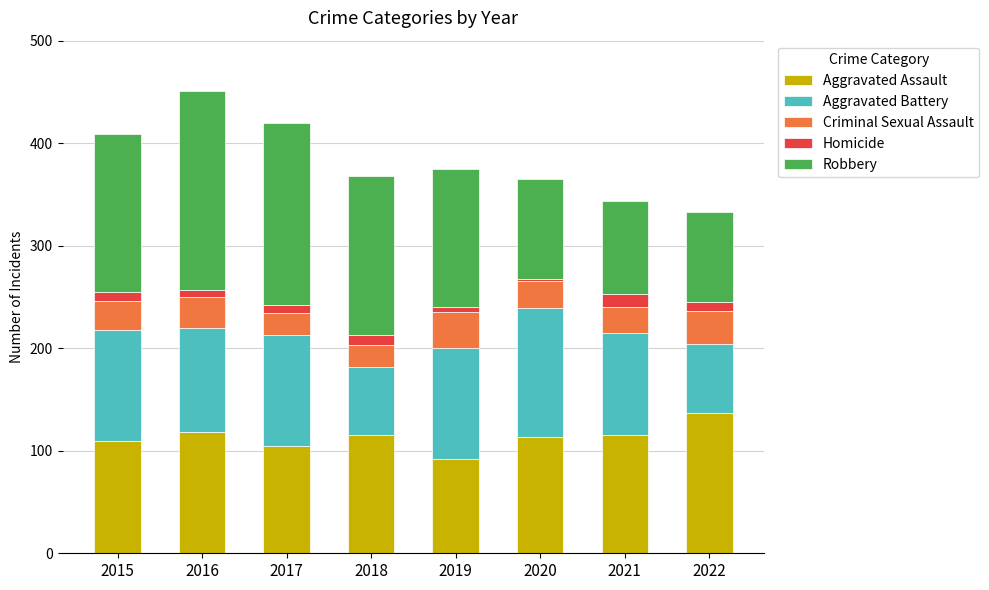

The value of Aggravated Assault at 2016 is 118. True or false?

True